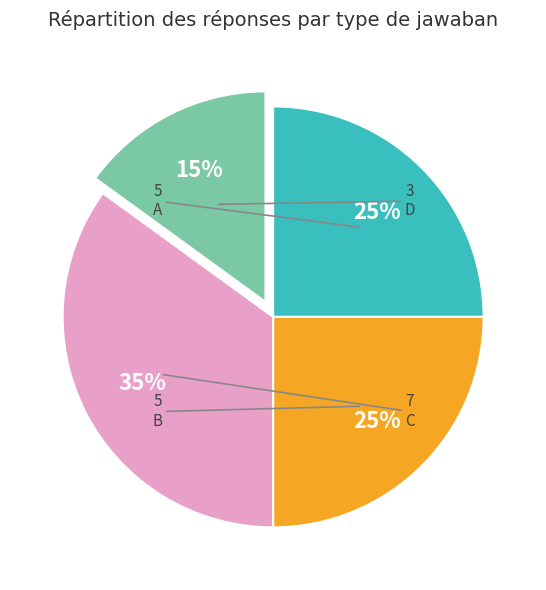

To the nearest percent, what is the average slice percentage?

25%